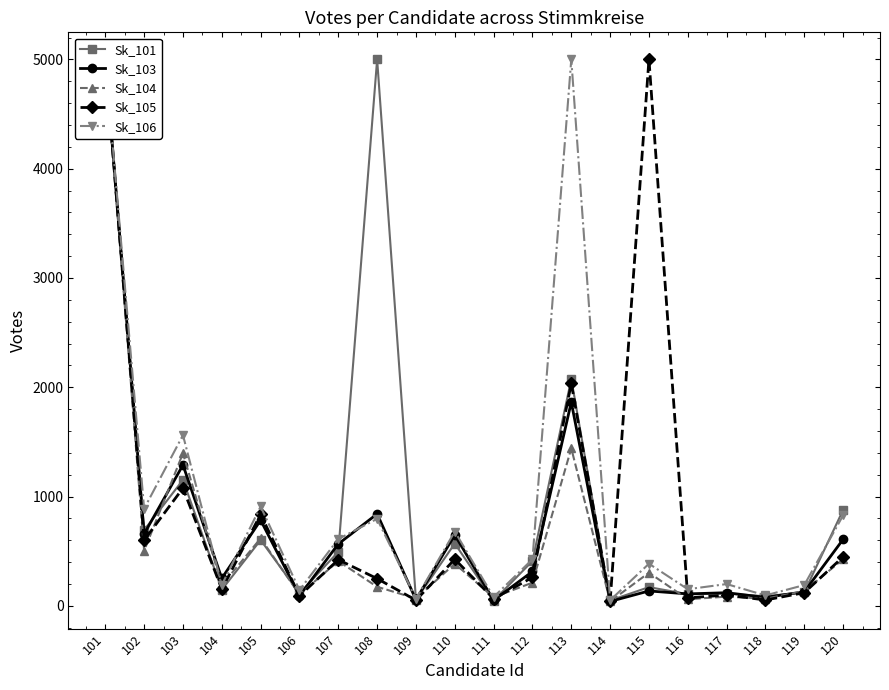

How many values in the Sk_101 series are below 410?

10